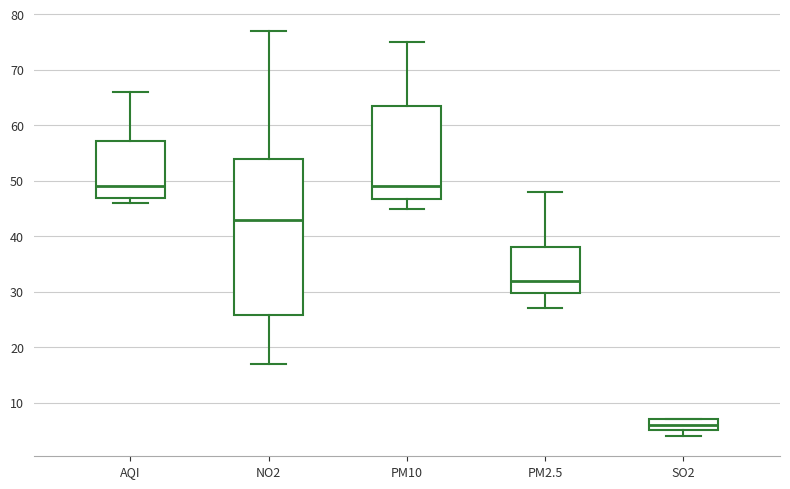

Where does the upper whisker of the box for PM10 end on the y-axis? The values are not printed on the chart, so give them approximately, as read against the axis.

75